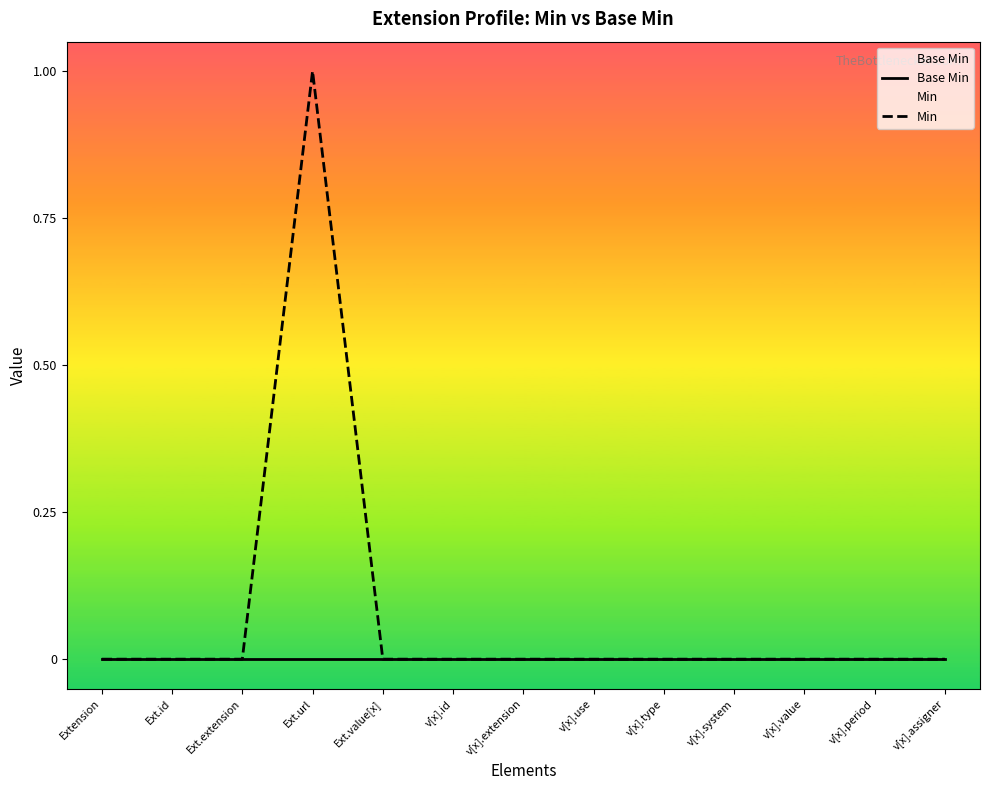

Which series has the widest spread of values?

Min